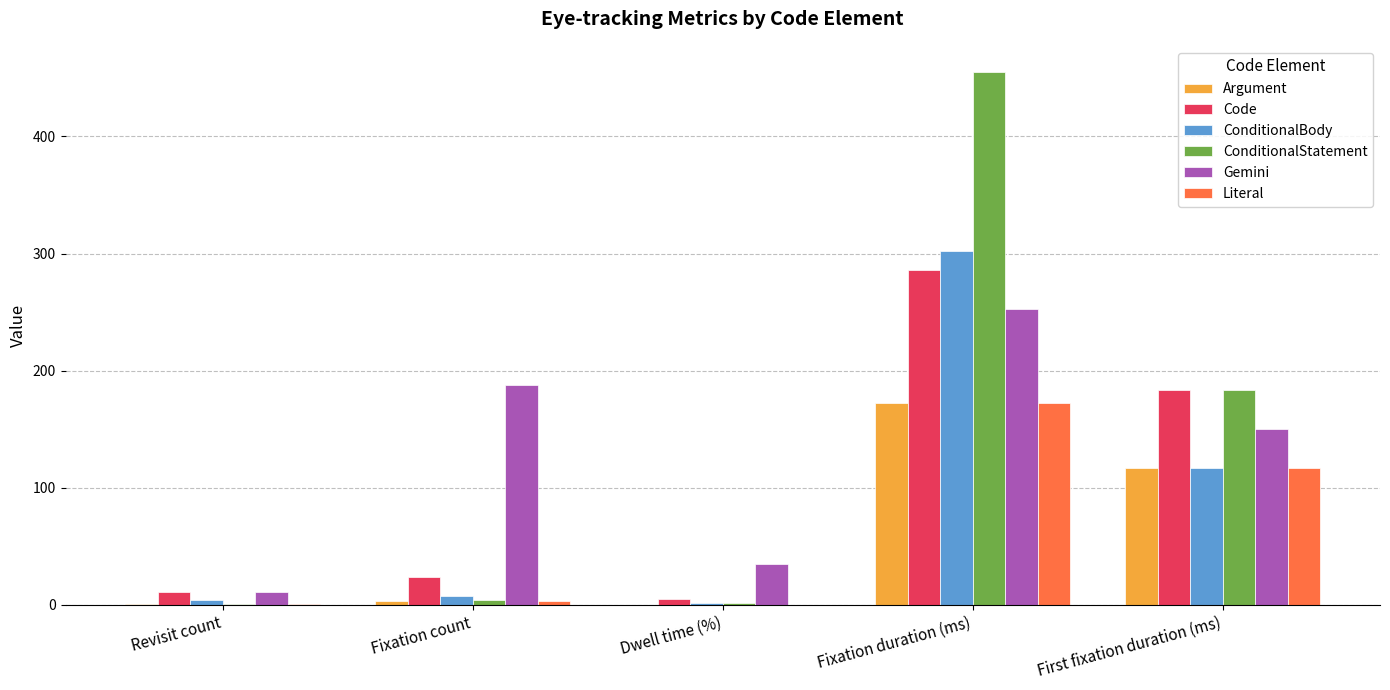

Which category has the highest value in the Gemini series?

Fixation duration (ms)